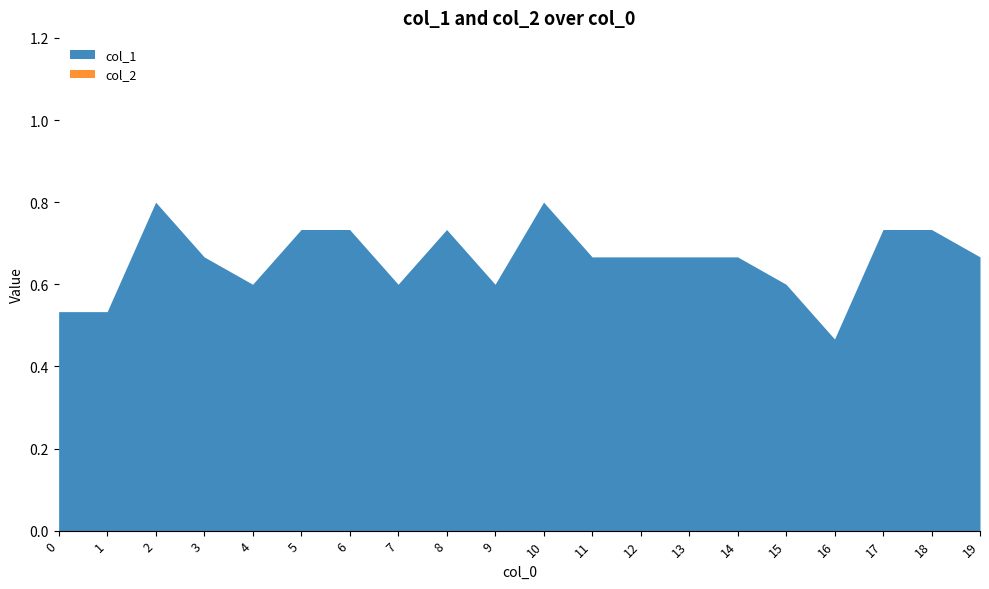

How many interior local peaks does the col_1 series have?

3